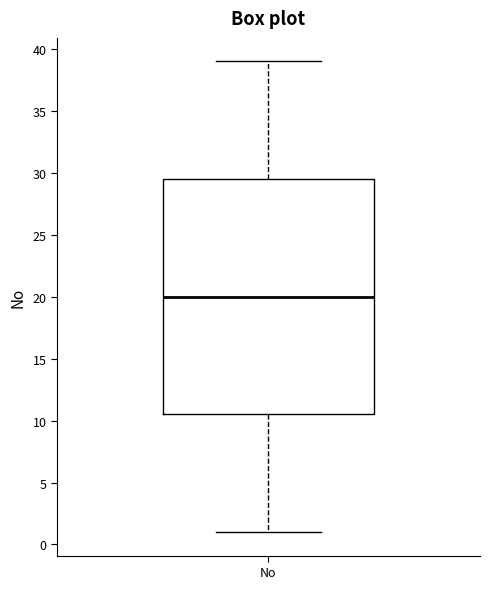

Where does the upper whisker of the box for No end on the y-axis? The values are not printed on the chart, so give them approximately, as read against the axis.

39.0